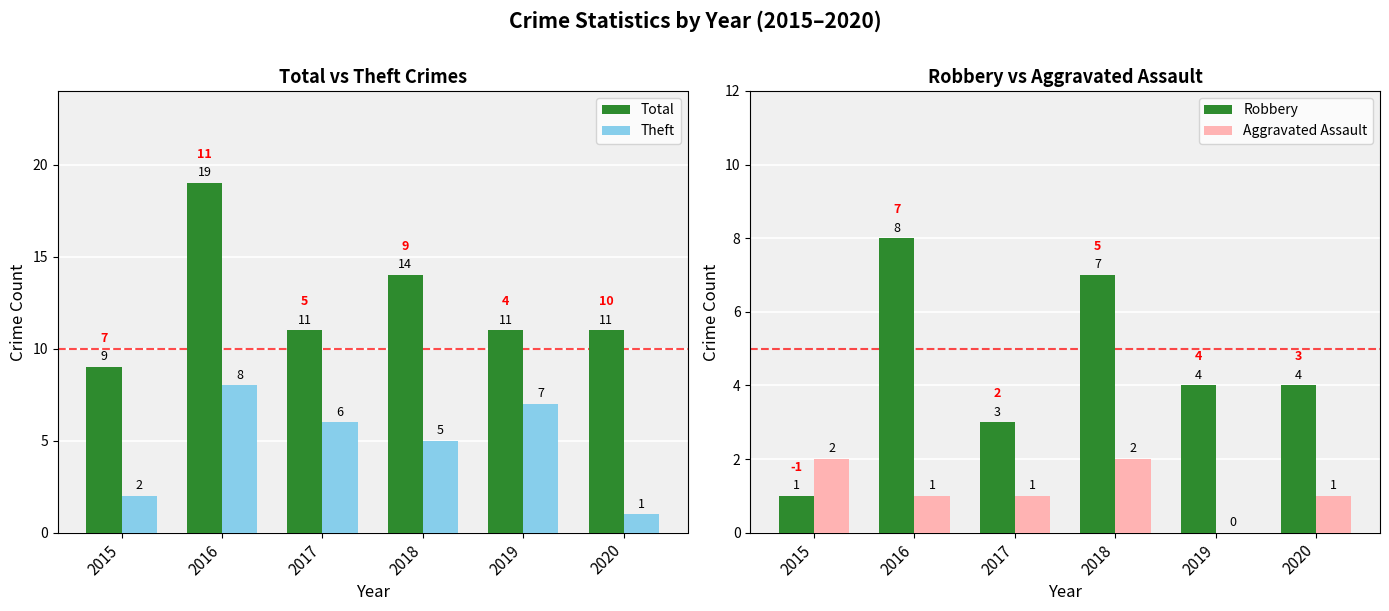

Reading left to right, what are all the values shown in this chart?

Total: 9	19	11	14	11	11
Theft: 2	8	6	5	7	1
Robbery: 1	8	3	7	4	4
Aggravated Assault: 2	1	1	2	0	1